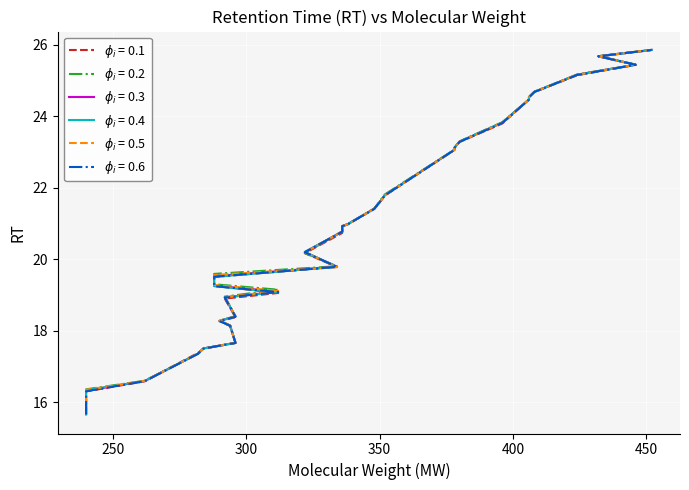

The BFLA05 series shows 10.1 at 25. True or false?

False